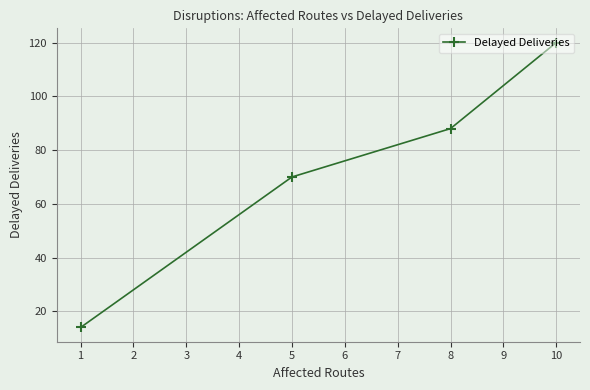

What is the ratio of the value at 8 to the value at 10?

0.7